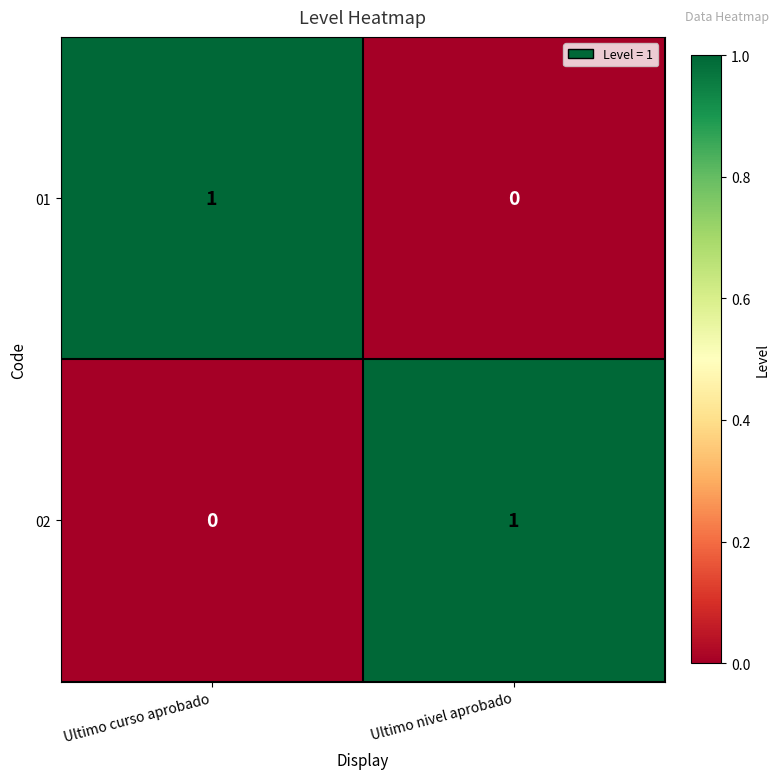

Is the value of 01 at Ultimo nivel aprobado greater than the value of 02 at Ultimo nivel aprobado?

No